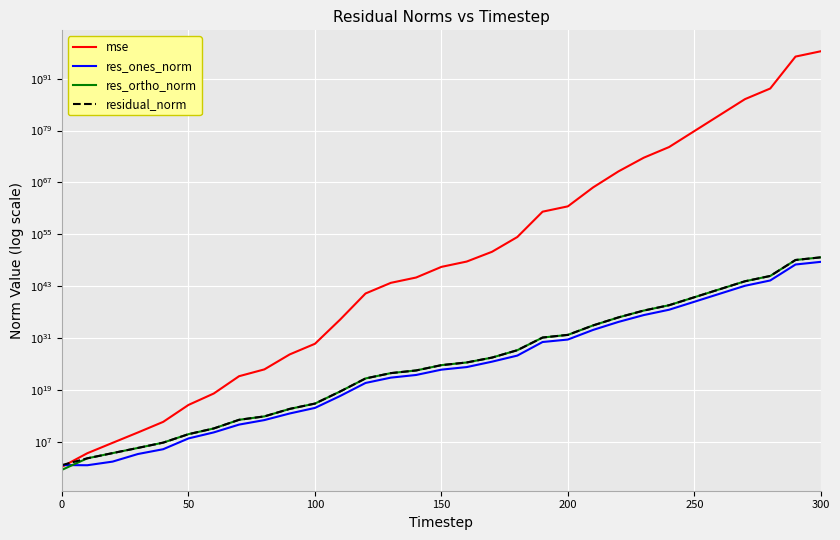

Reading left to right, extract all data points from this chart.

mse: 20.7	27385.7	6921782.3	1698139725.1	482867468123.0	3952419972808105.5	1729697997976193536.0	17150531599567037661184.0	643767630146080142786560.0	1833676275841372743970848768.0	536272127064803929830539132928.0	220354834949674672462243064899960832.0	222233348446616048140258323924215612309504.0	64032238308757609849897976283763278027423744.0	1086908871905872059792414222306116472185815040.0	313170929464306663132994889423293472649187950592.0	5326382113423884684460879513439108474179994779648.0	961450858653520824316079791518503873917416470740992.0	2470768769575973296424939421332197420681734446500544512.0	1779888867076779805580636757929774756615604369302308110991360.0	30385970297540597411785513283662102965193406160334650425212928.0	742957802295288003620128976849961087606414421770173478256418750464.0	3633686405342009921250198673204120223877733474502955803352365619216384.0	5266059142136877296375411747183408208425681674798032154002803052622381056.0	1517310894948667150067100363097074042830522735668229987974936135502793801728.0	7420922074800480592797883362968239619219106159005688238528805479971404482871296.0	36294529211122766642455028692477069334299365676812399713153912451443167360855310336.0	177510670155666346110049143023578609741956762868117614487576988689511694144546665398272.0	51146194721073428953183025594550105947718817539221724293407691648647956308505927843053568.0	1223432237858631379689399245661811692949527180367857073440547889682101064491959259607982529314816.0	20767028178307552549072721293513188193723979529259370648355689132980248346275494170413459612631040.0
res_ones_norm: 50.0	45.8	315.5	17912.3	231820.9	71700562.0	1774132106.2	112787742035.3	1240205523999.8	41429620953199.8	808282168159344.6	471550163834450624.0	471472849287236943872.0	7993491892453238636544.0	32937526631247057518592.0	559893021237055494029312.0	2203061953650745717817344.0	39015059918294445673414656.0	988827941577776808306147328.0	1359164319295007003729993924608.0	5066507612145829655538577702912.0	862379918390978814440333453033472.0	60310067732868021500701041852678144.0	2295298888895998533443827985247371264.0	38950571832424851799902074558578950144.0	2724130650833453480560588783224403001344.0	190511150070052499779432519970385934942208.0	13323317055858883524005733445312869786714112.0	226155245656770705798969871646519771510341632.0	1106088711042362806694033907732729047374343700480.0	4557085500803655846085784661544232505446993231872.0
res_ortho_norm: 4.1	1827.3	29057.8	454810.1	7671772.3	690691151.0	14417892045.1	1442097007969.2	8775052201329.8	471160367773353.4	8048097877047823.0	5163422344419249152.0	5185574400476009463808.0	88022935426136058888192.0	362654107534896524165120.0	6155759351974005057781760.0	25396163802158982995378176.0	340257005593274206694408192.0	17333666928559104781746962432.0	14673074460947944214689101119488.0	60674697172017409201820055633920.0	9481410905365359492010407547109376.0	663078002335910806285592976848584704.0	25242638894365463649649081703295090688.0	428479616945385639322626594965922250752.0	29965506925844719119767039828235416240128.0	2095623550510911061410594046739460174905344.0	146556442989110294659938388540461793281048576.0	2487707691999379132186266525968001683578421248.0	12166975827298153133863282781791118944458852270080.0	50127940407440284460515992128081837741957284102144.0
residual_norm: 50.2	1827.9	29059.5	455162.7	7675274.0	694402791.4	14526636078.4	1446500900500.0	8862259919333.3	472978335288887.7	8088584517819300.0	5184909822153159680.0	5206963463525277630464.0	88385140570507821711360.0	364146786849089734574080.0	6181169257886844821962752.0	25491540122905751368761344.0	342486503027096744135491584.0	17361848688669900107663015936.0	14735889582355287876492582715392.0	60885863517732527408428997410816.0	9520548927452930366880599852974080.0	665815095542092143018893014728704000.0	25346779190672314494423236936581775360.0	430246358710608272356826288019273154560.0	30089075976600854220252527898704146857984.0	2104265326368558705104019068528256496959488.0	147160802386339587495157304559729237609676800.0	2497966324026598773923499791447002137258622976.0	12217149136306432978068009250209180122717056139264.0	50334654441582500858108020160661797557906400346112.0